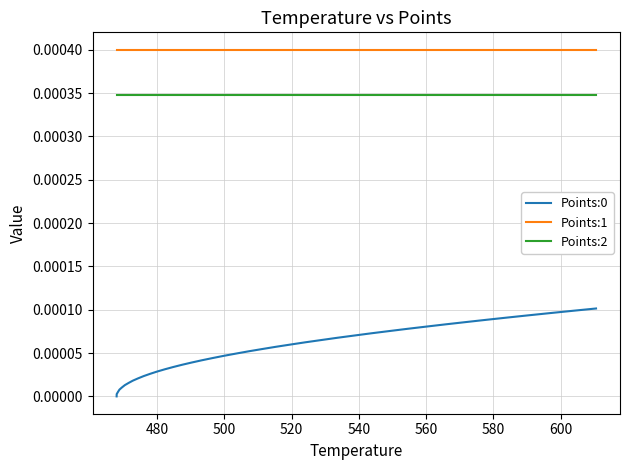

True or false: Points:2 and Points:0 cross at least once.

False